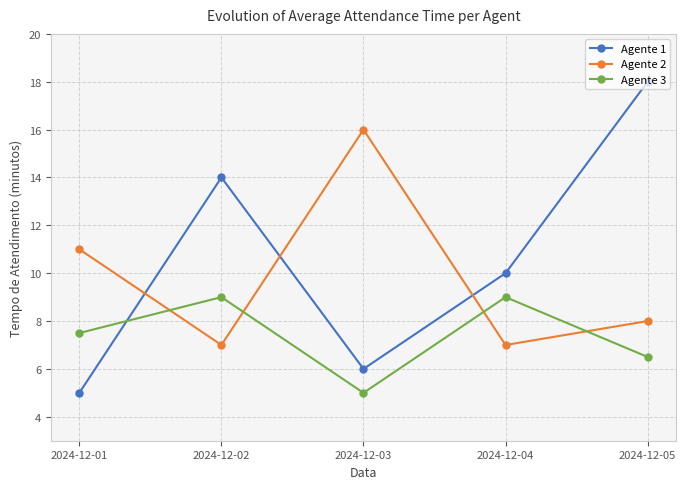

Does the chart have visible grid lines?

Yes